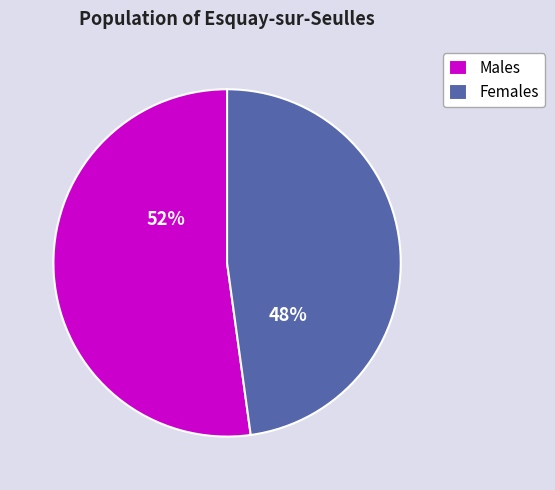

Does Males represent more than half of the total?

Yes